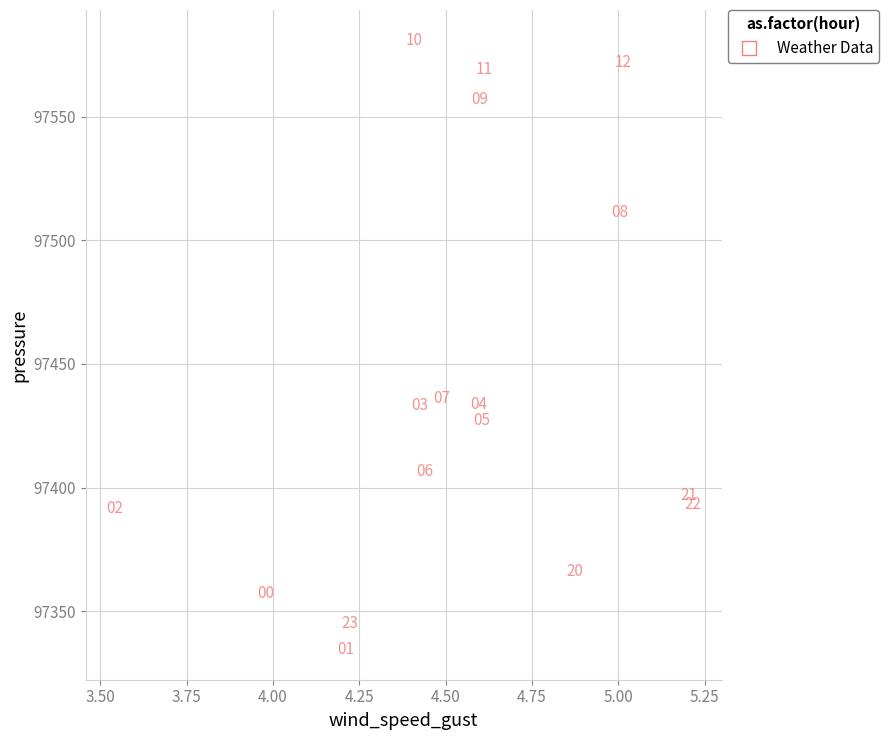

What is the range of Y values (max minus min)?

246.1